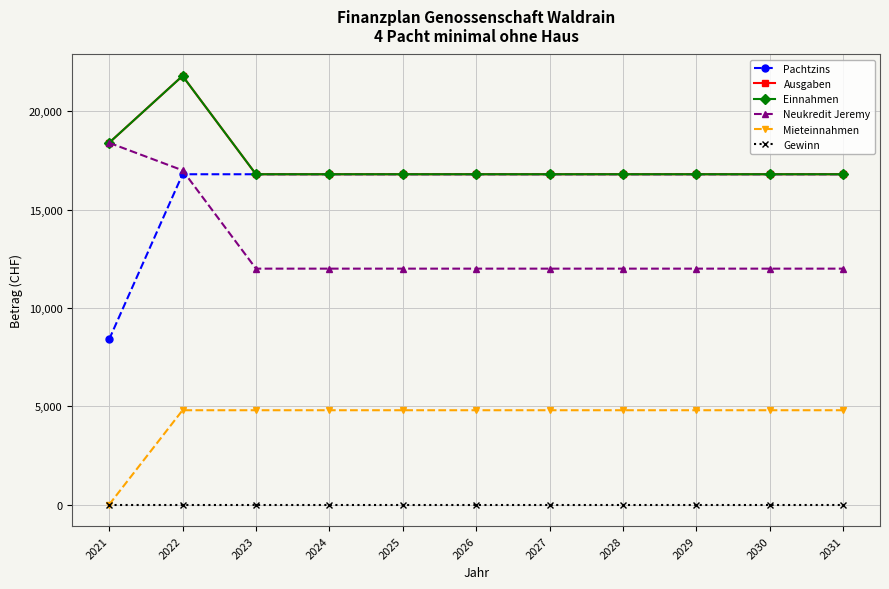

What is the average value of the Mieteinnahmen series?

4364